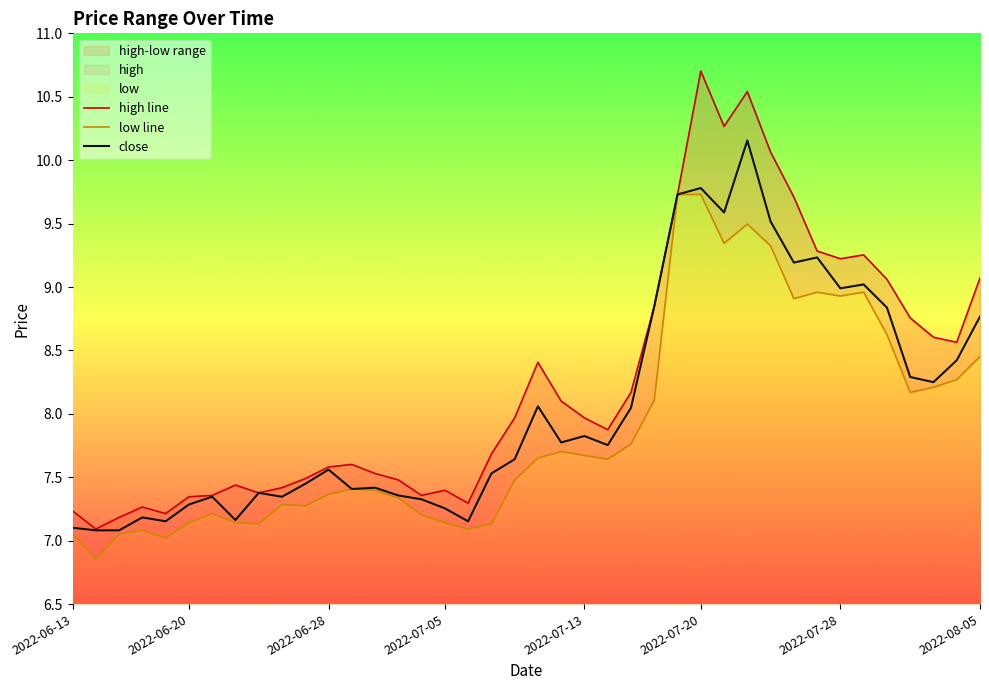

What is the highest value of the close series?

10.2